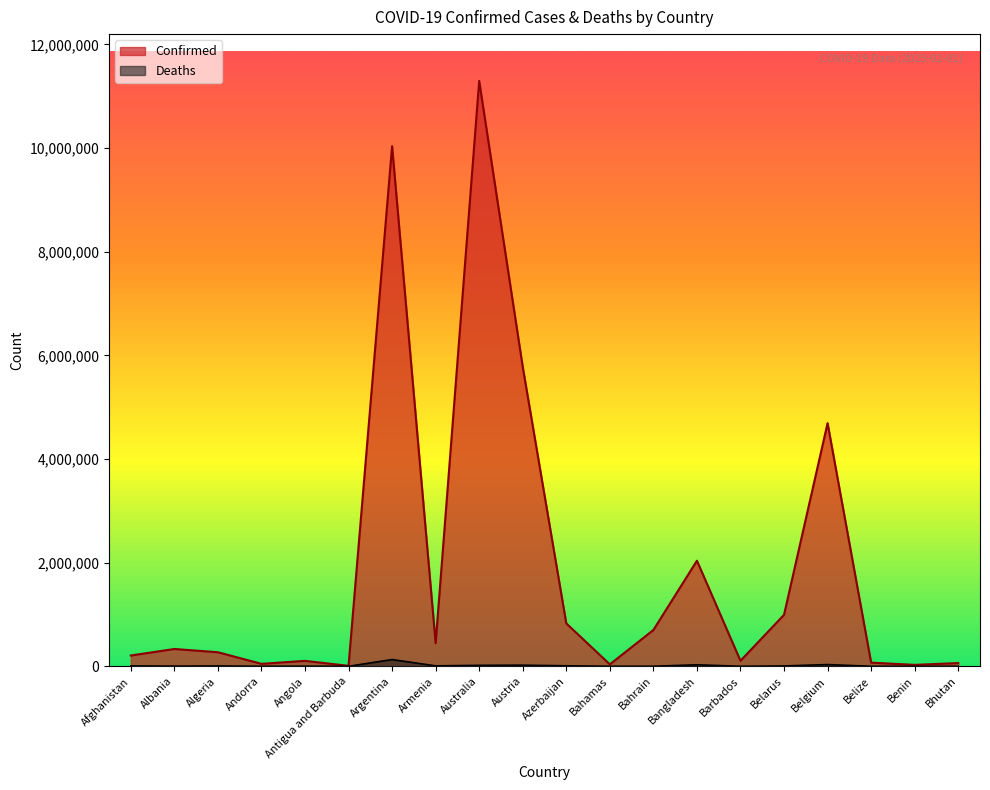

Reading right to left, transcribe all the data shown in this chart.

Confirmed: 62605	27989	70660	4691499	994037	106157	2037556	700452	37491	827944	5776747	11295446	446008	10037135	9106	105184	47839	271378	334167	208545
Deaths: 21	163	688	33557	7118	571	29442	1543	833	10085	21662	18615	8717	130421	146	1931	165	6881	3596	7882